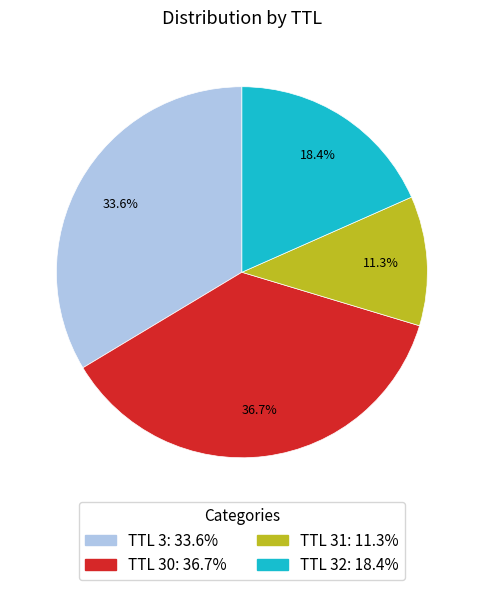

Is there a majority slice in this chart?

No